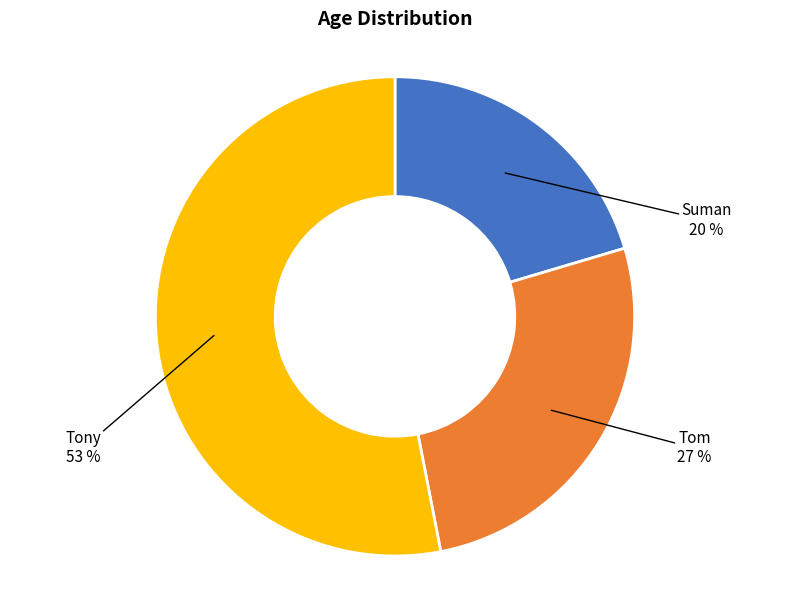

To the nearest percent, what is the average slice percentage?

33%